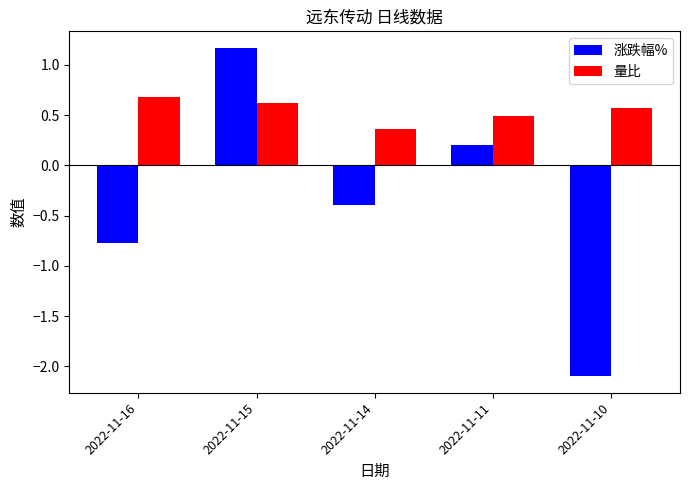

What is the difference between the second highest and minimum values in the 量比 series?

0.3